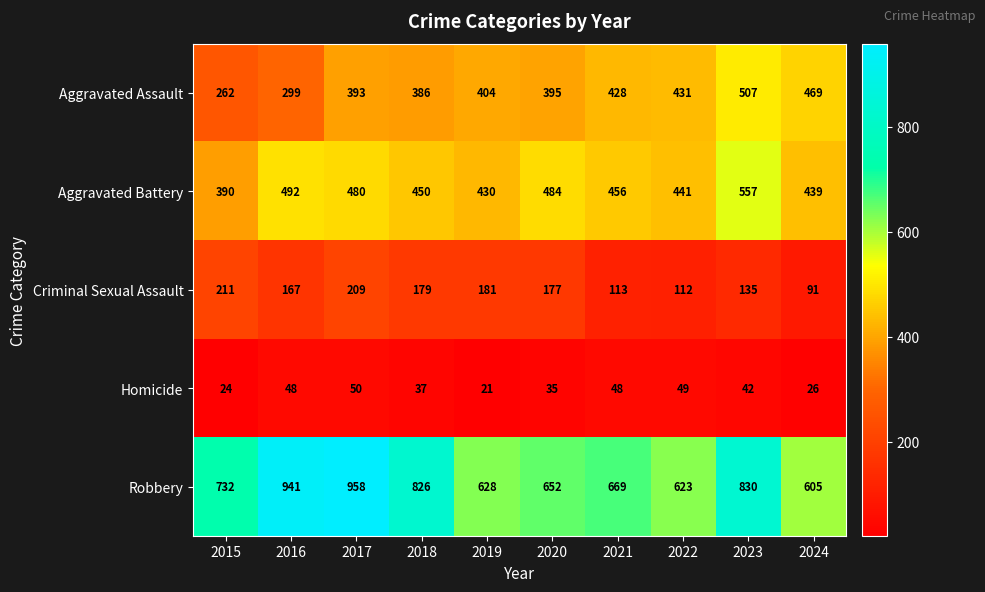

Count the number of categories in the chart.

10